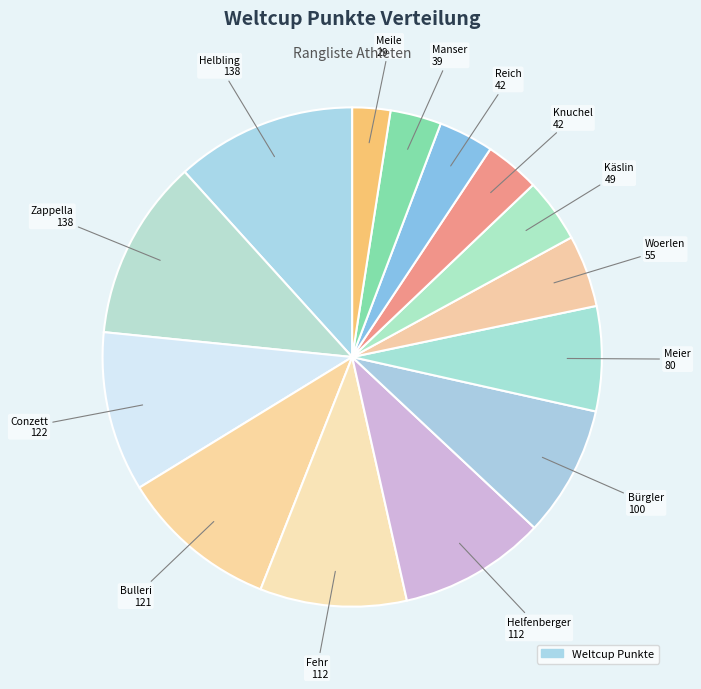

Which category has the biggest portion of the pie?

Helbling